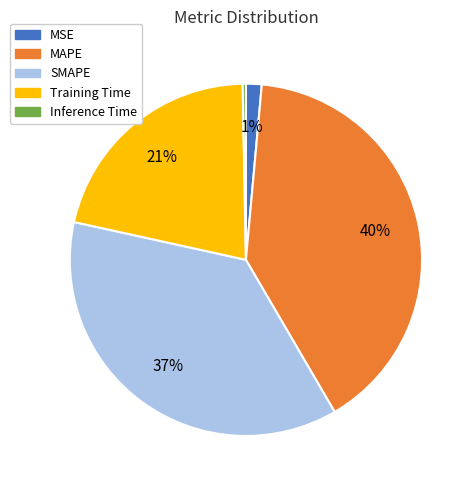

Does SMAPE represent more than half of the total?

No